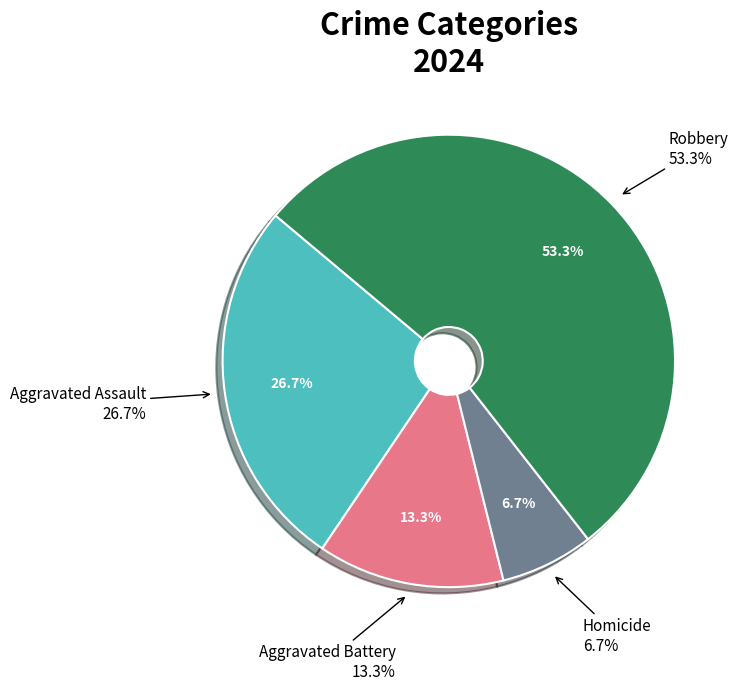

The Homicide slice represents 7% of the pie. True or false?

True